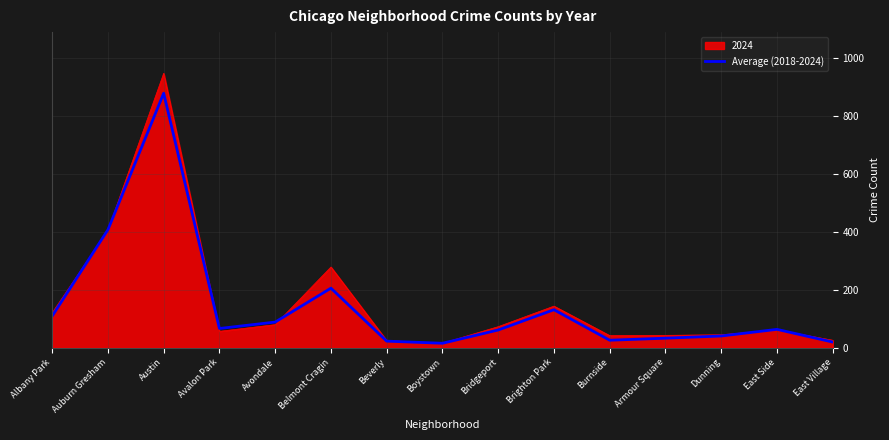

What position from the left is Beverly?

7